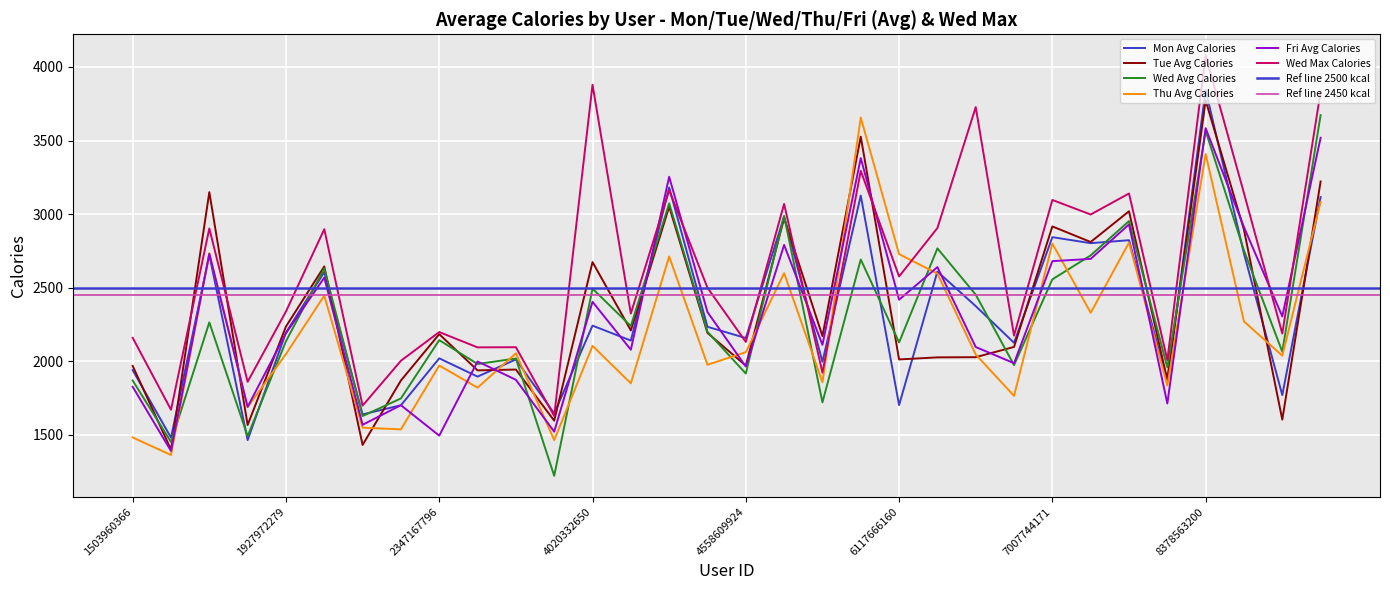

True or false: Wed Max Calories and Fri Avg Calories cross at least once.

True